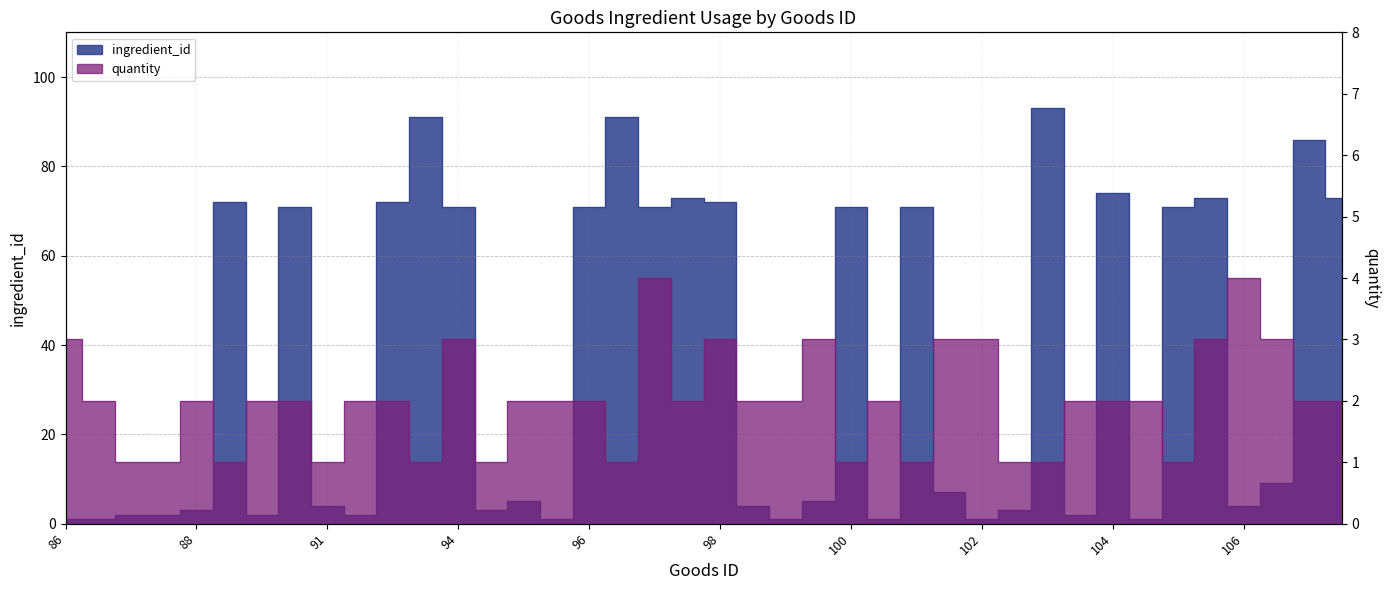

How many interior local valleys does the quantity series have?

9